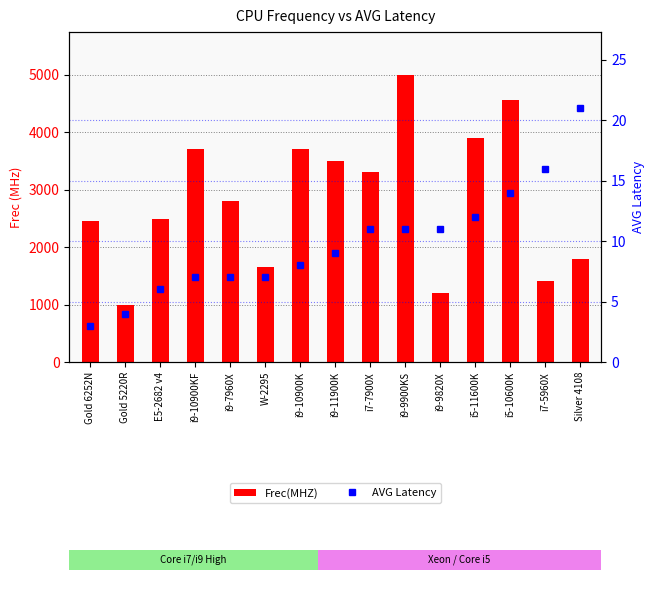

How many groups of bars are there?

15